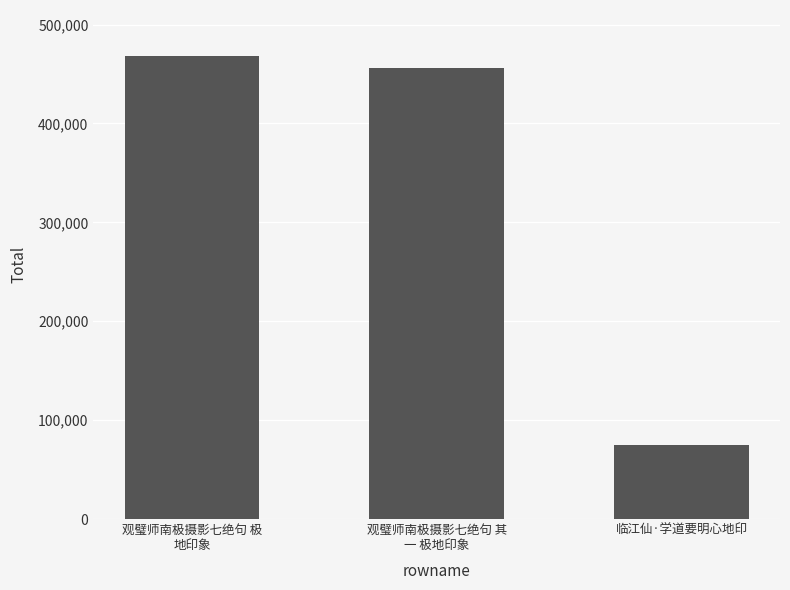

Count the number of categories in the chart.

3